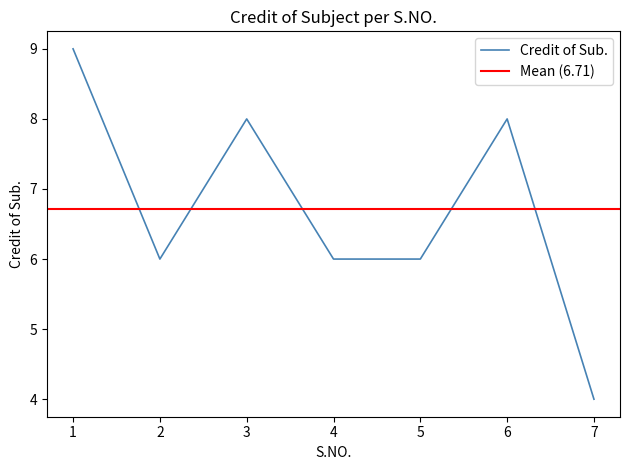

The chart shows a value of 9 at 1. True or false?

True